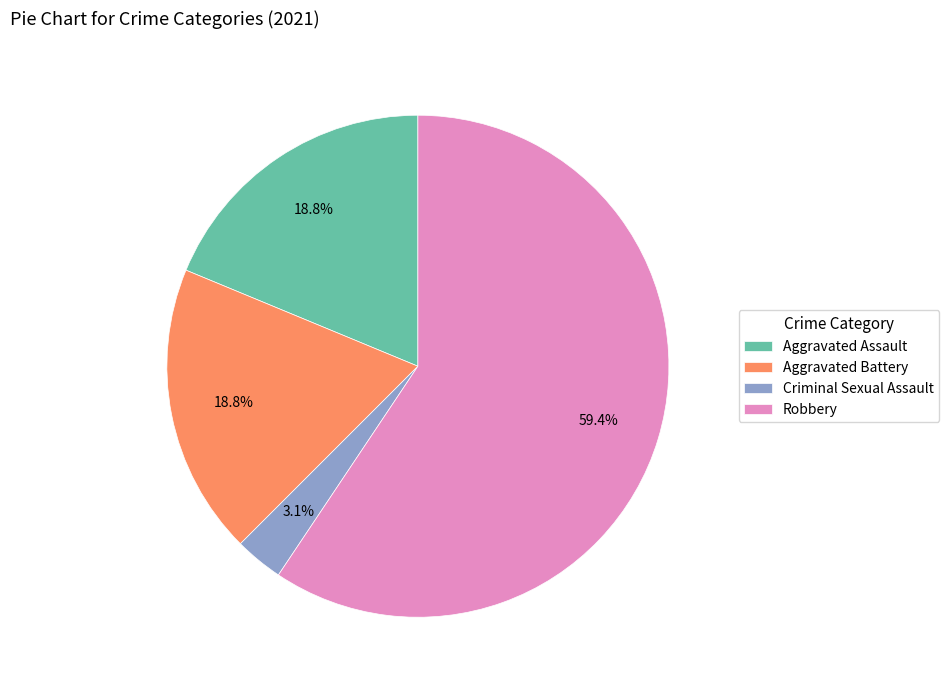

How many segments does this pie chart have?

4